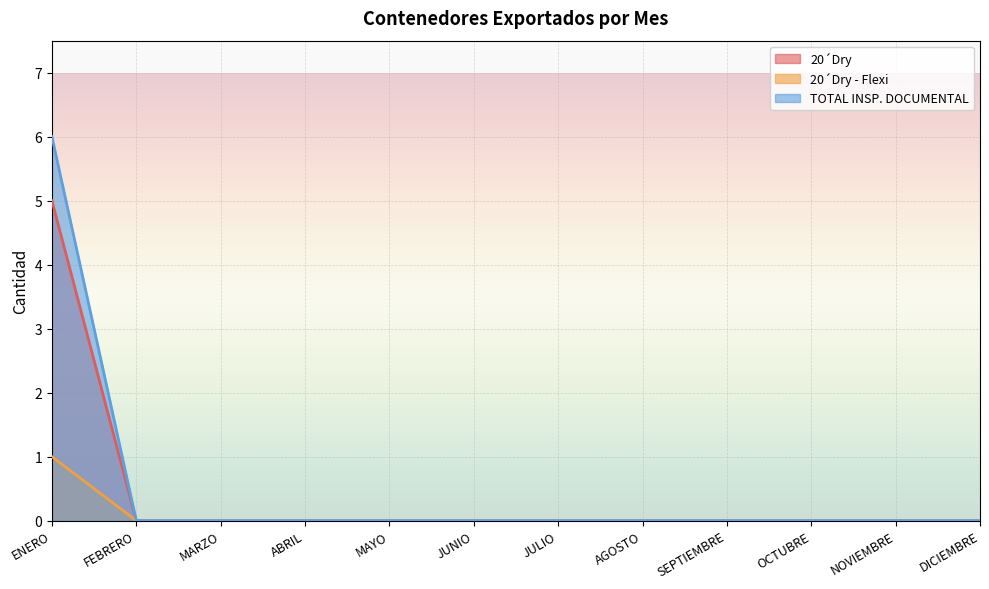

List the labels in order of TOTAL INSP. DOCUMENTAL value, smallest first.

FEBRERO, MARZO, ABRIL, MAYO, JUNIO, JULIO, AGOSTO, SEPTIEMBRE, OCTUBRE, NOVIEMBRE, DICIEMBRE, ENERO